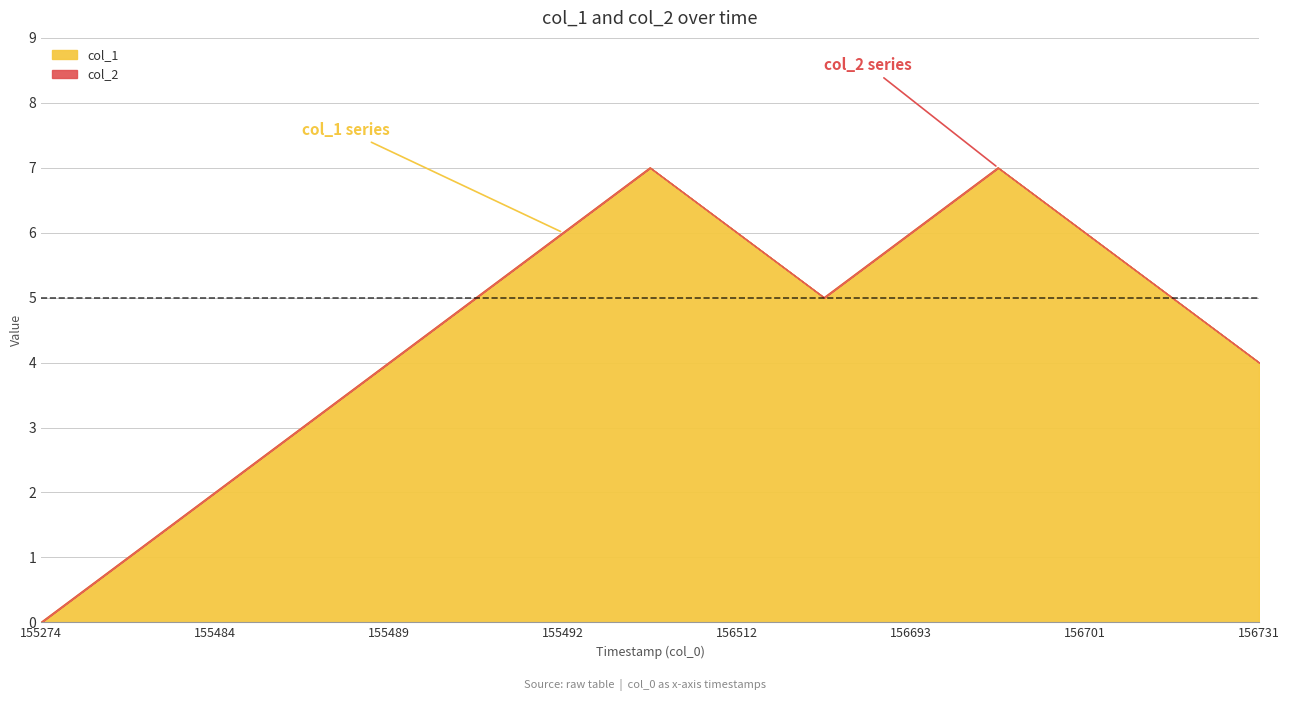

Does the chart display data point markers on the line(s)?

No